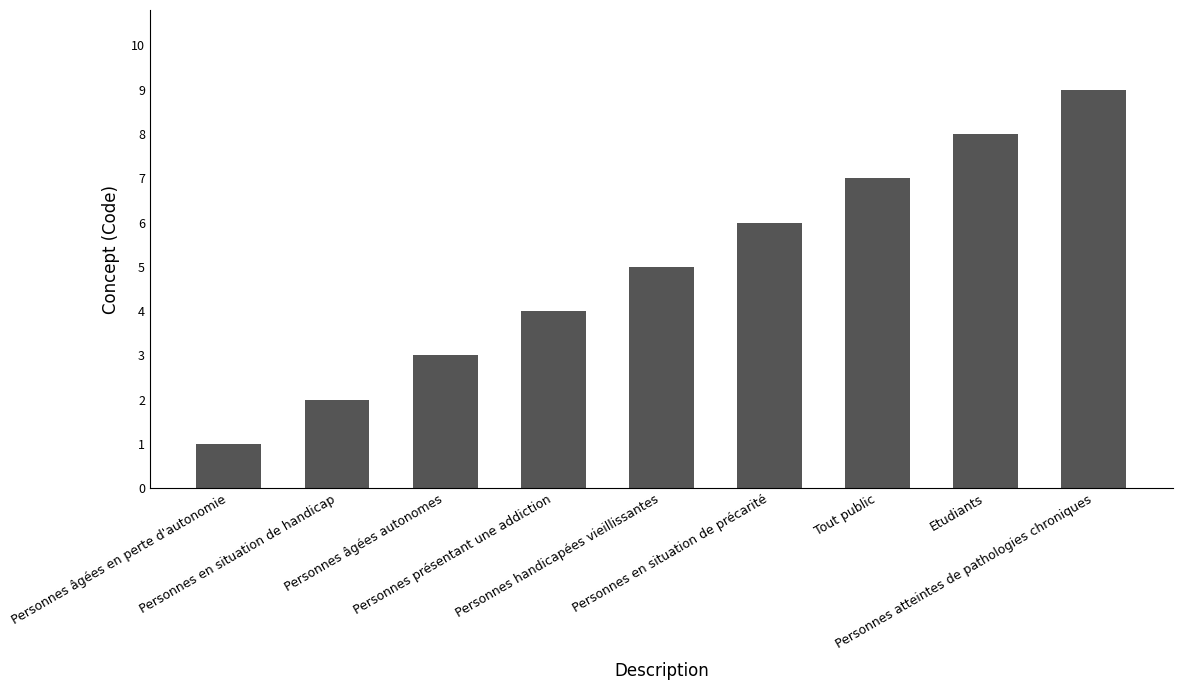

What is the difference between the maximum and minimum values?

8